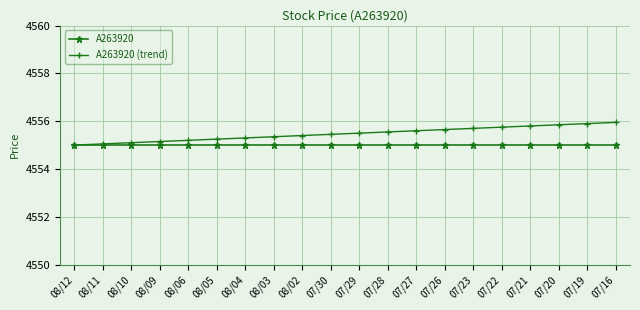

Is it true that A263920 (trend) equals 1759.3 at 07/21?

False